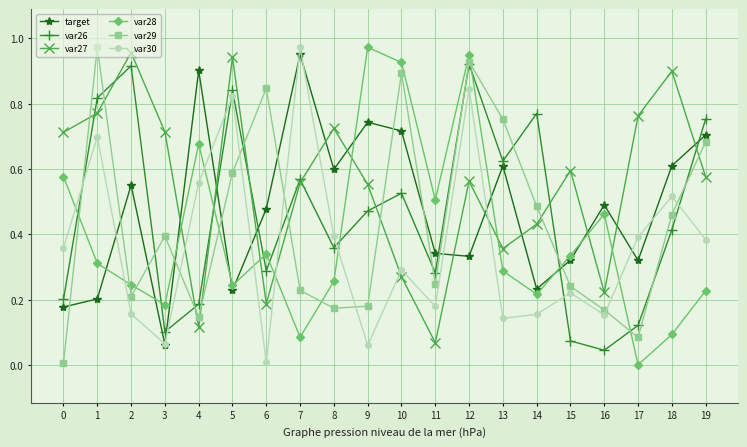

How many lines are shown in the chart?

6